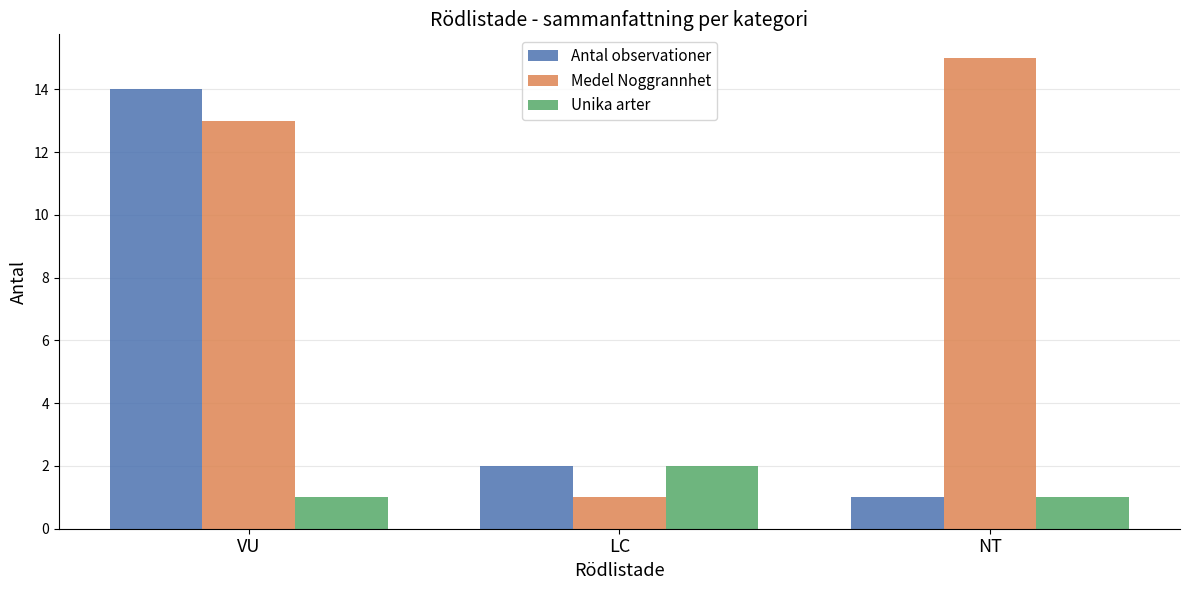

Which series has the largest range (max minus min)?

Medel Noggrannhet